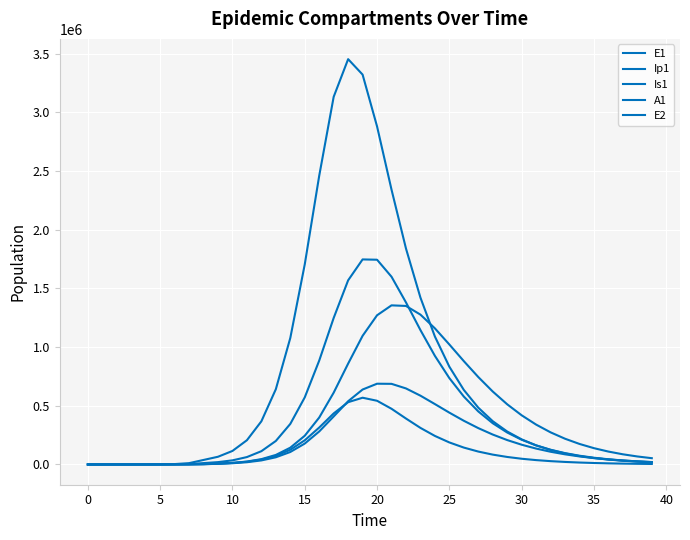

What is the label of the 17th point from the right?

23